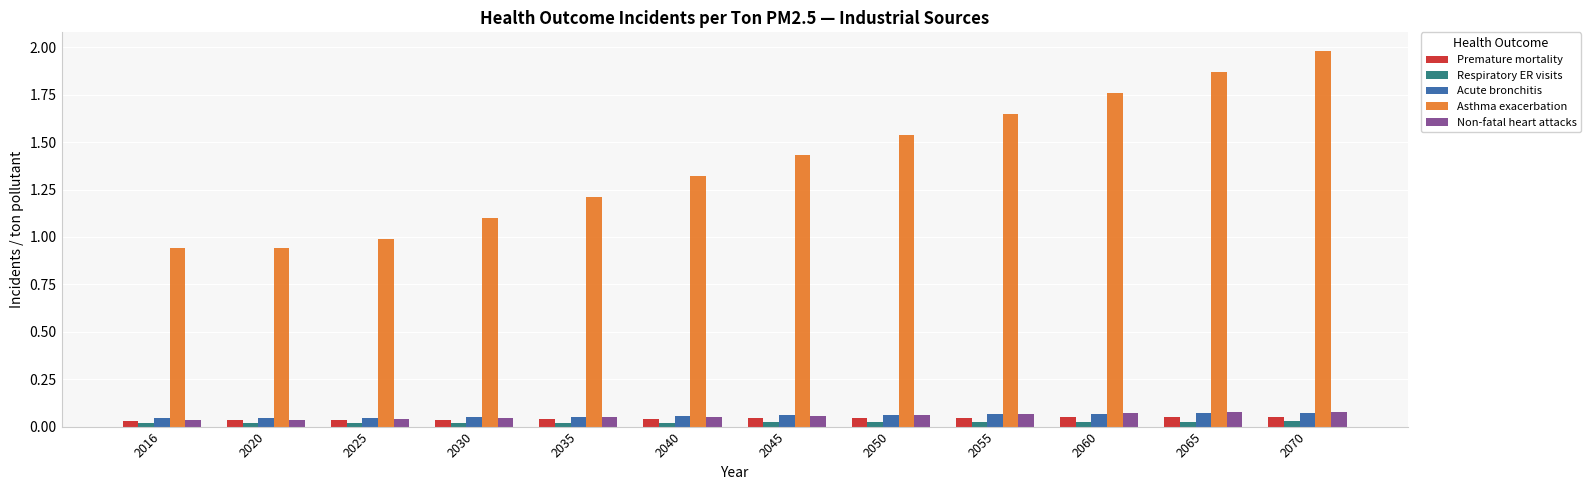

True or false: Respiratory ER visits has a value of 0.0 at 2040.

True